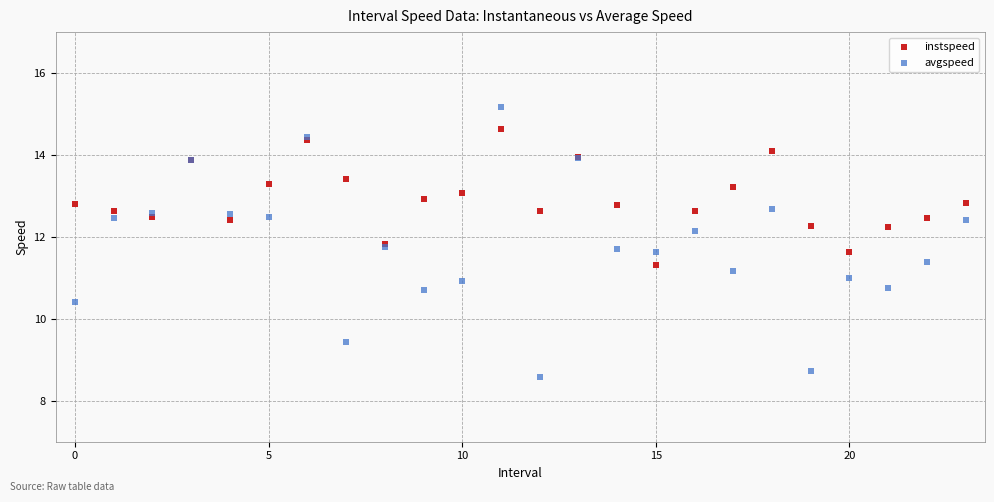

Which series contains the lowest Y value?

avgspeed